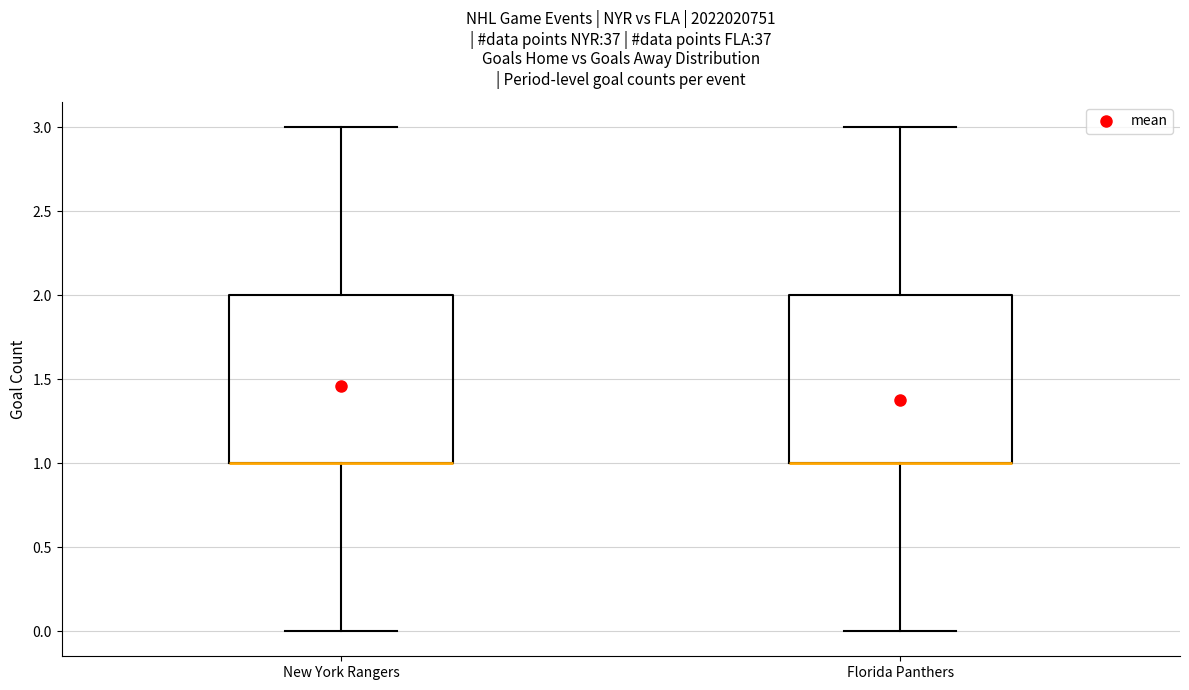

Reading left to right, read every box against the y-axis: the position of its median line, the range the box covers, and the ends of its whiskers. The values are not printed on the chart, so give them approximately, as read against the axis.

New York Rangers: median 1 (drawn on the box's lower edge), box 1 to 2, whiskers 0 to 3
Florida Panthers: median 1 (drawn on the box's lower edge), box 1 to 2, whiskers 0 to 3